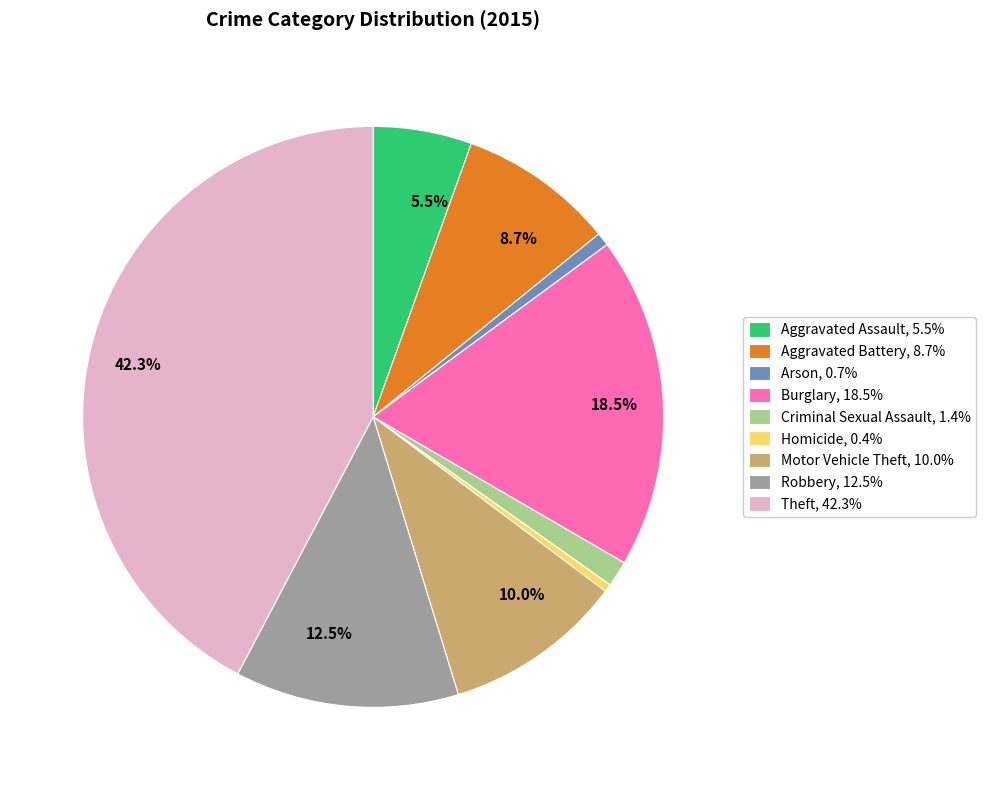

Does any single category account for the majority?

No